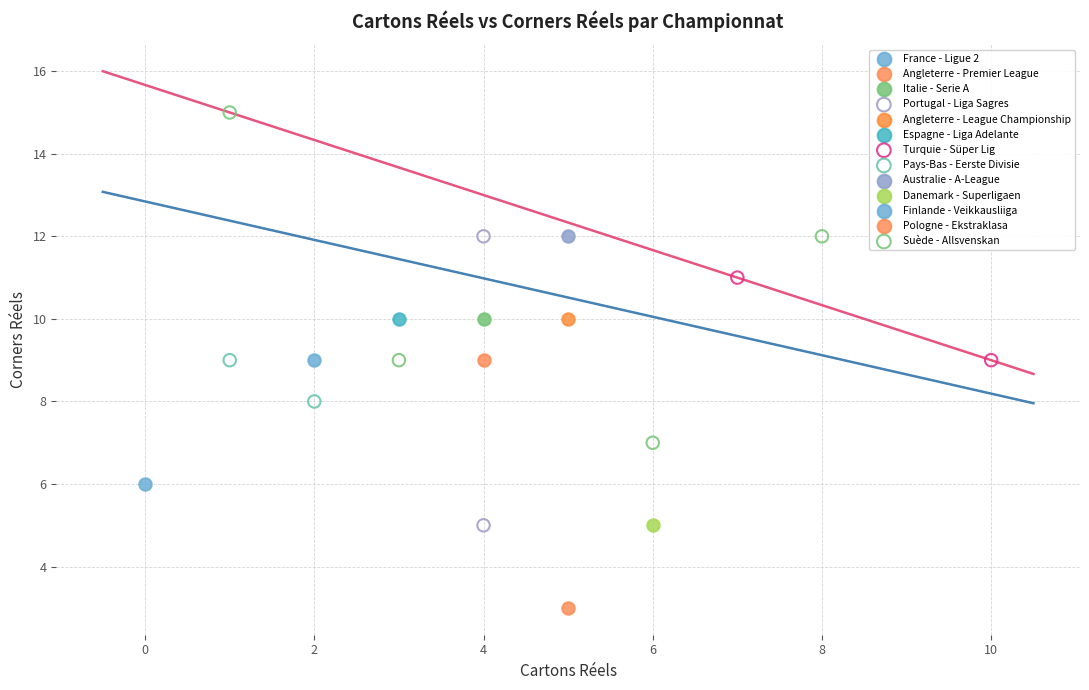

Which series reaches the maximum Y coordinate?

Suède - Allsvenskan